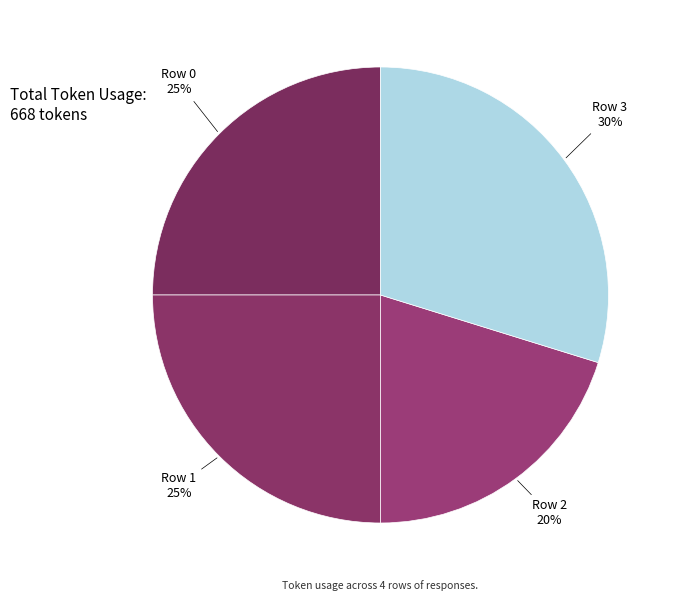

How many slices are in this pie chart?

4